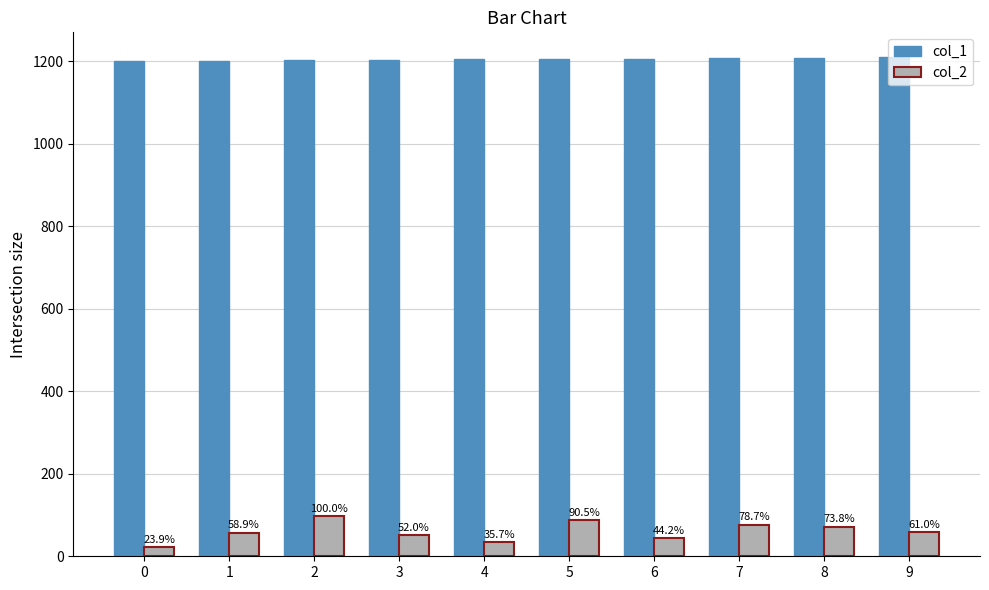

Does the chart contain any negative values?

No